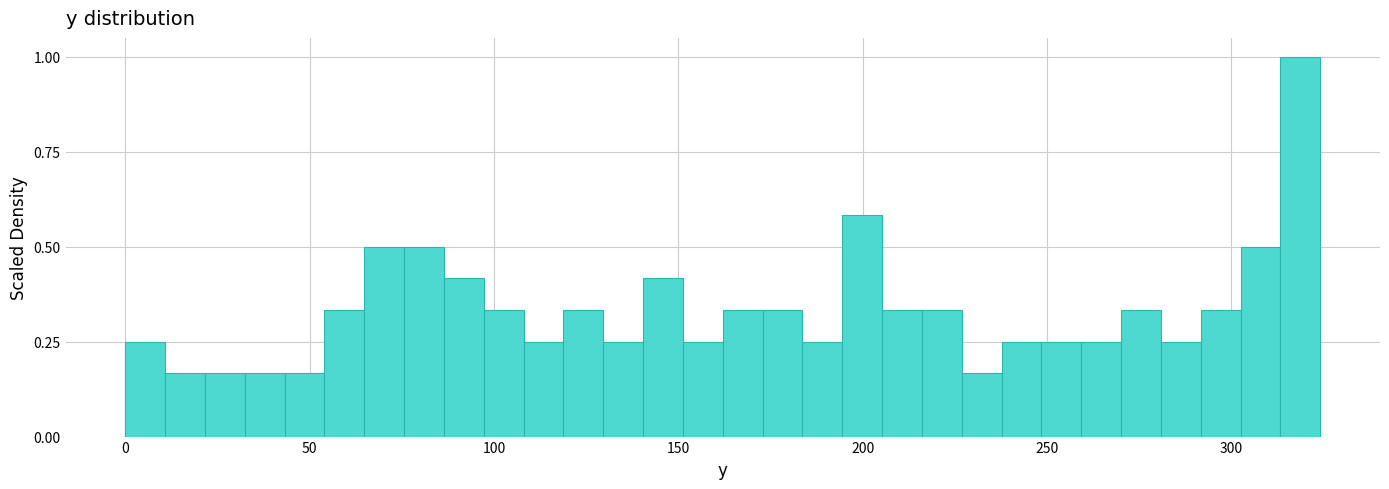

Around what value on the x-axis is the tallest bar? Give the approximate position of its centre, as read against the axis.

320